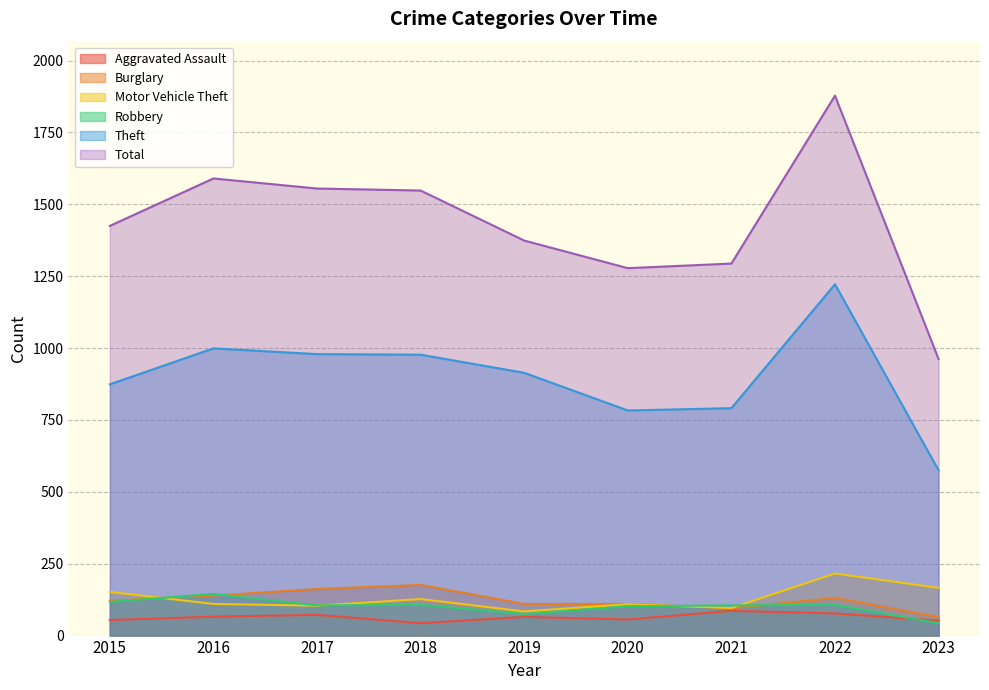

The Total series shows 1294 at 2021. True or false?

True